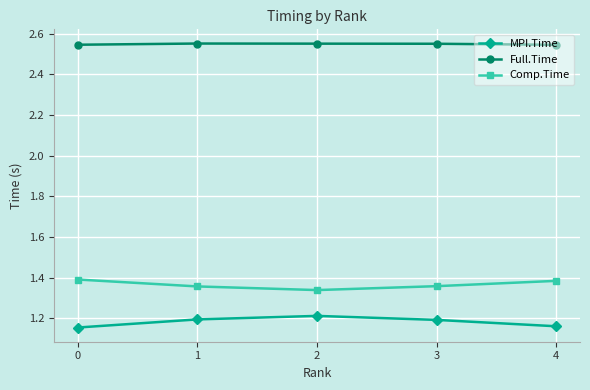

Which series has the largest total across all categories?

Full.Time